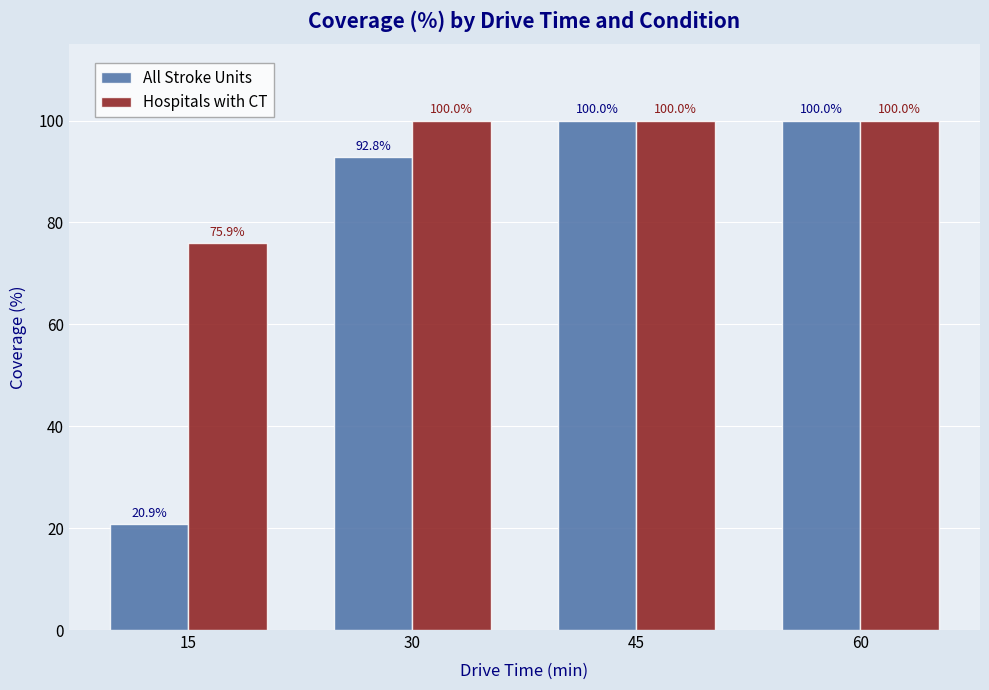

What are all the series names shown in the legend?

All Stroke Units, Hospitals with CT